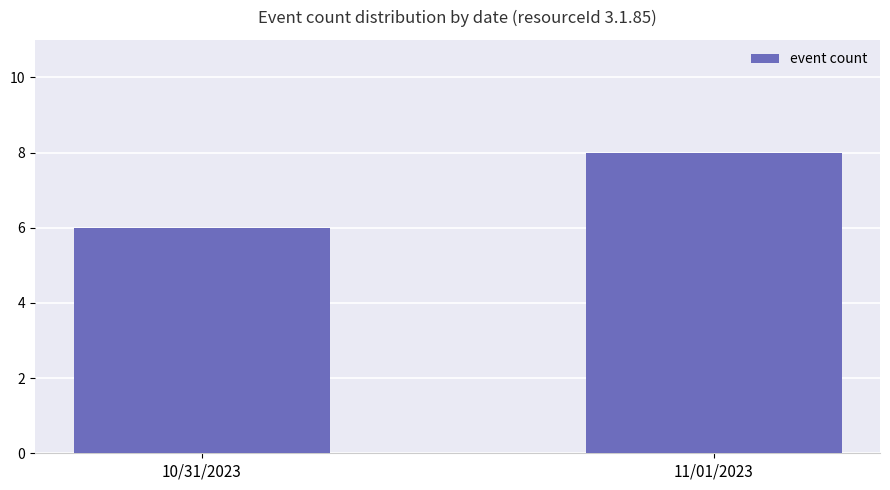

How many distinct data groups are displayed?

1